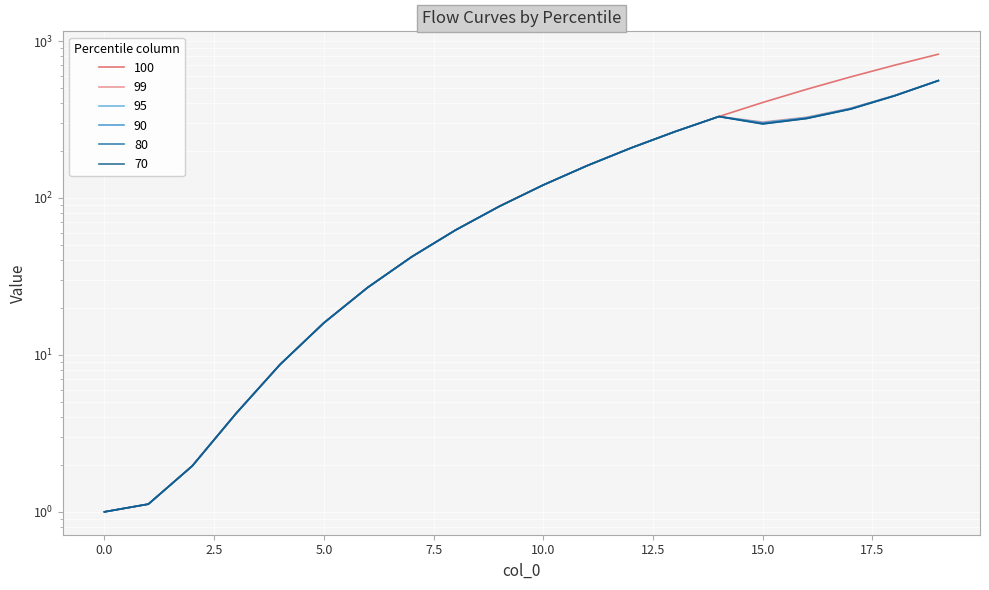

At which category is the sum across all series the highest?

19